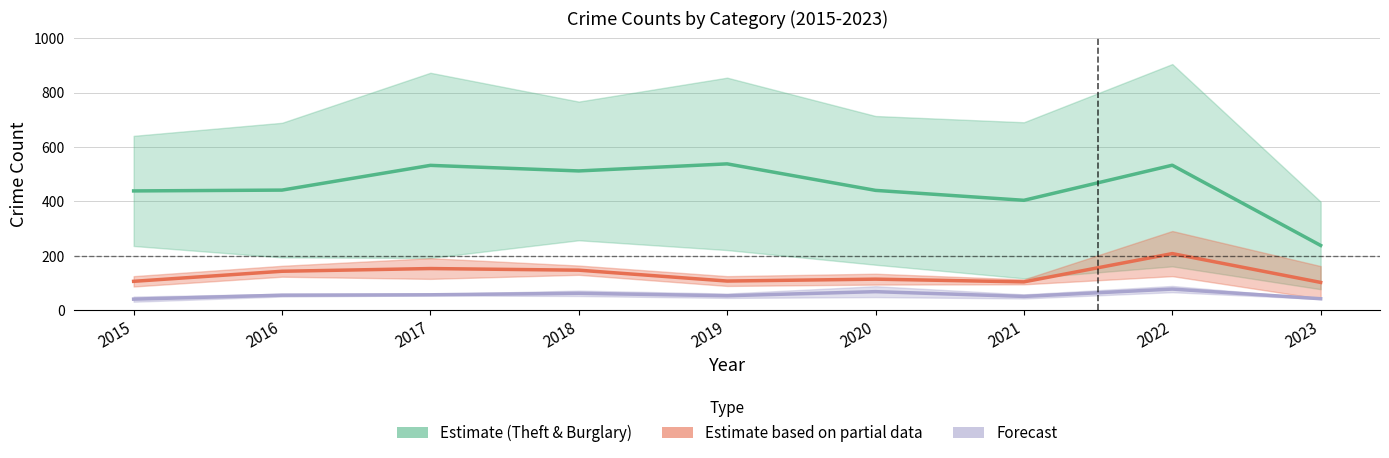

What is the value of the Estimate (Theft & Burglary) point at the 7th from the left?

404.0